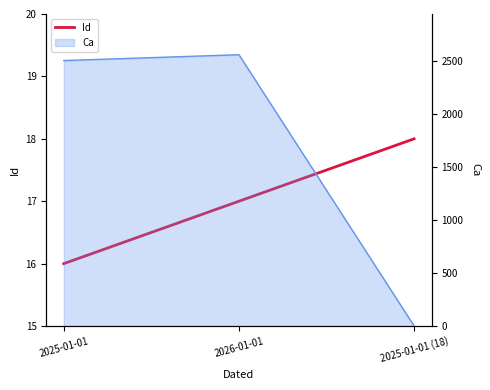

Where is the data nearest to the value 17?

2026-01-01